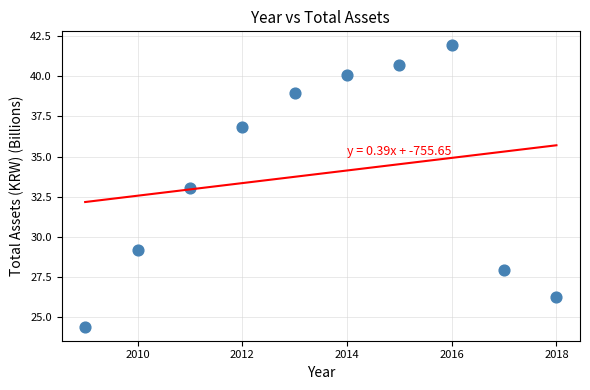

What is the average X value?

2013.5